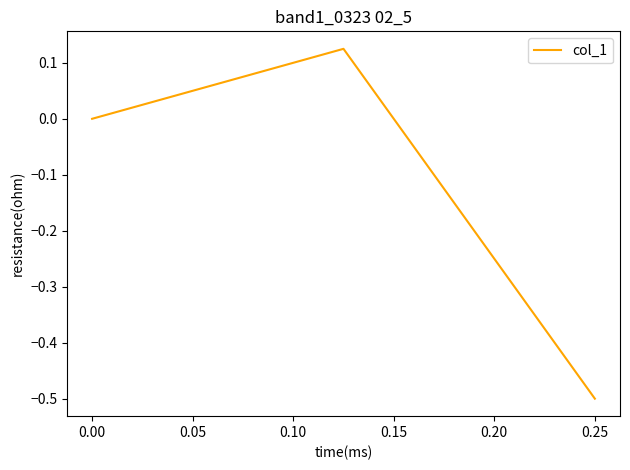

How many values are between 0 and 1?

2